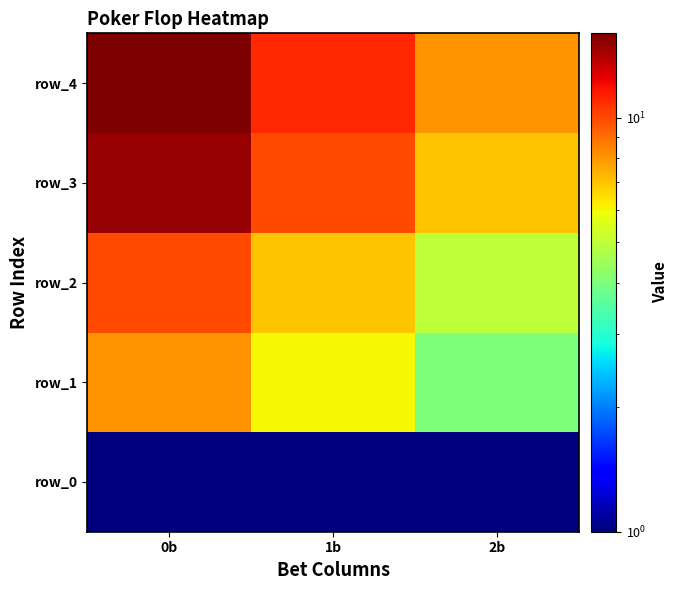

At 0b, list the series in order from largest to smallest.

row_4, row_3, row_2, row_1, row_0